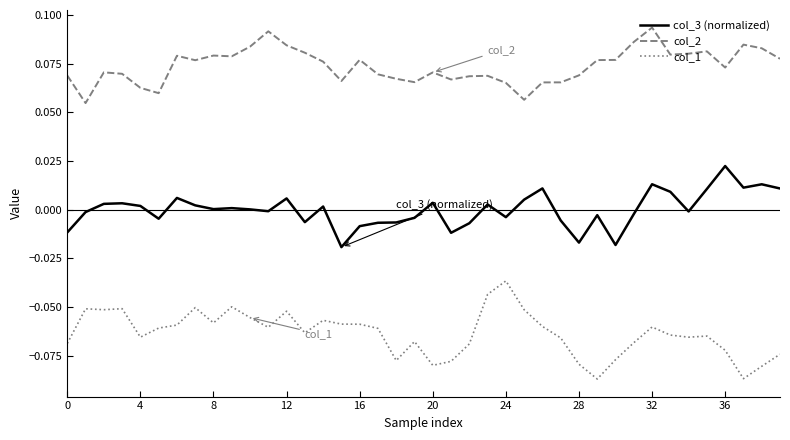

In col_2, how many points are lower than both neighbors (excluding endpoints)?

10